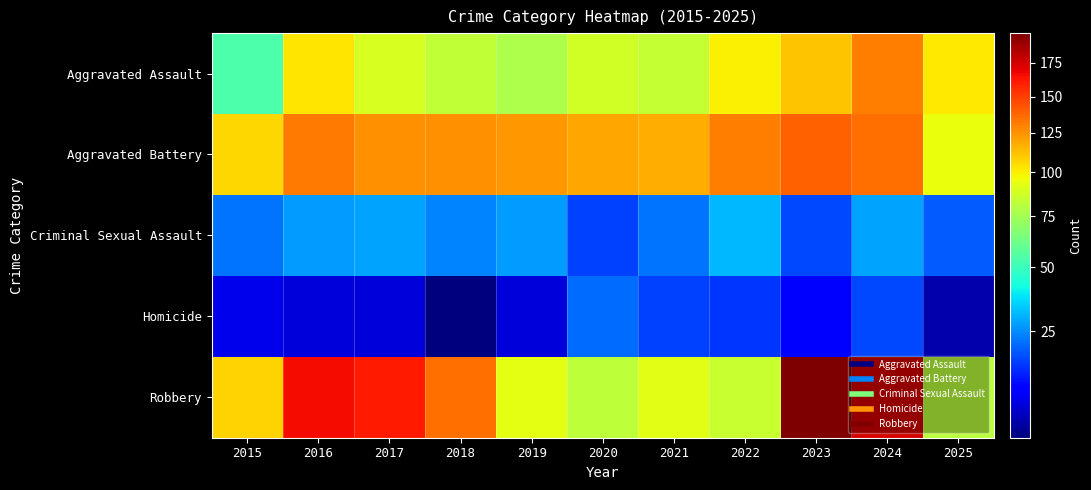

Count the number of data series in this chart.

5